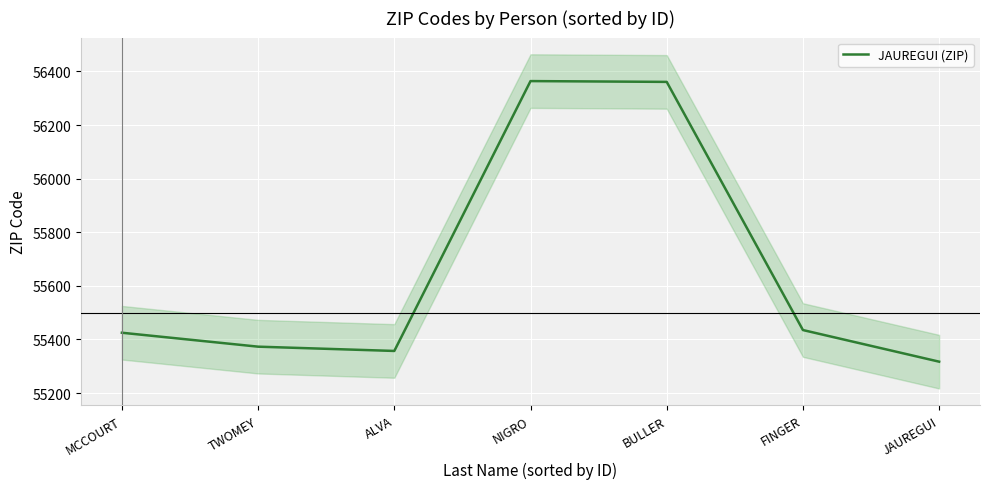

List the labels in order of value, smallest first.

JAUREGUI, ALVA, TWOMEY, MCCOURT, FINGER, BULLER, NIGRO